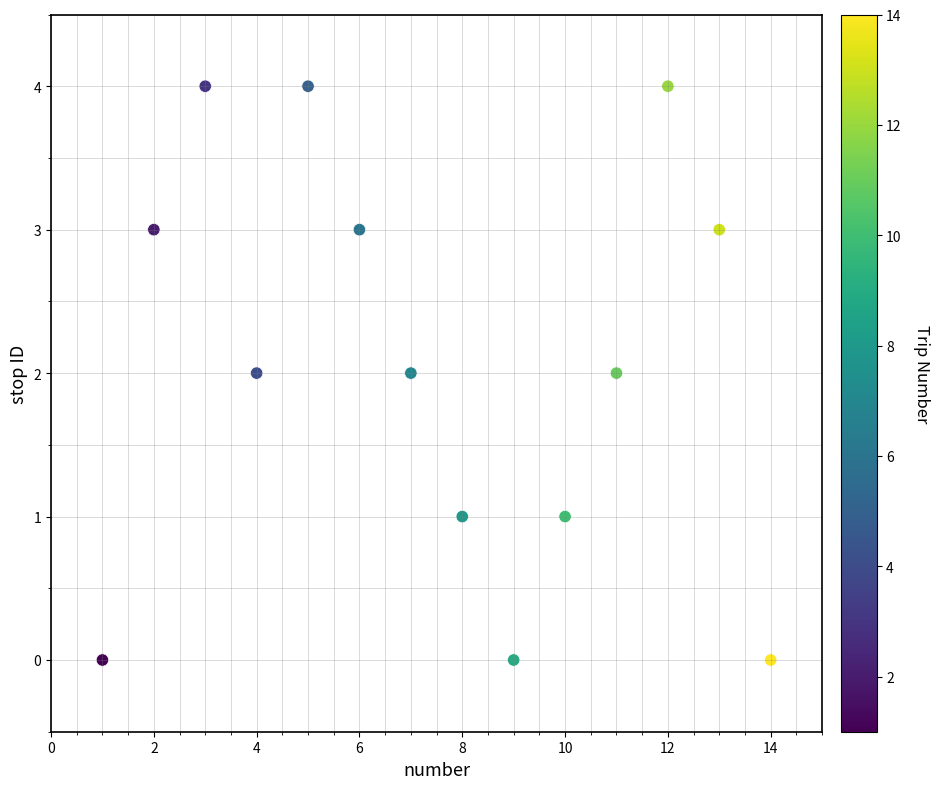

What is the range of Y values (max minus min)?

4